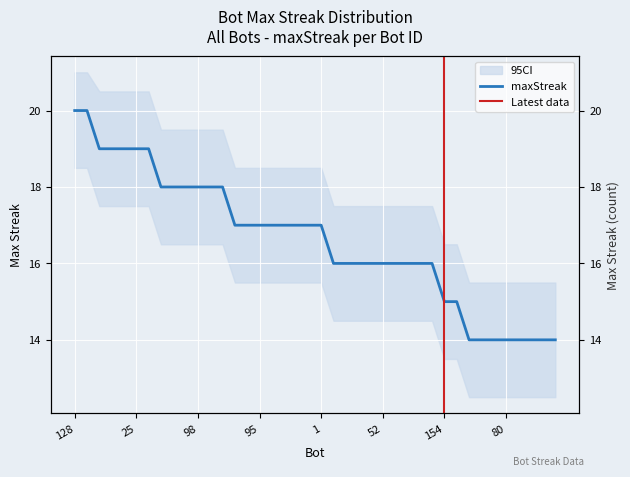

What is the minimum value shown in the chart?

14